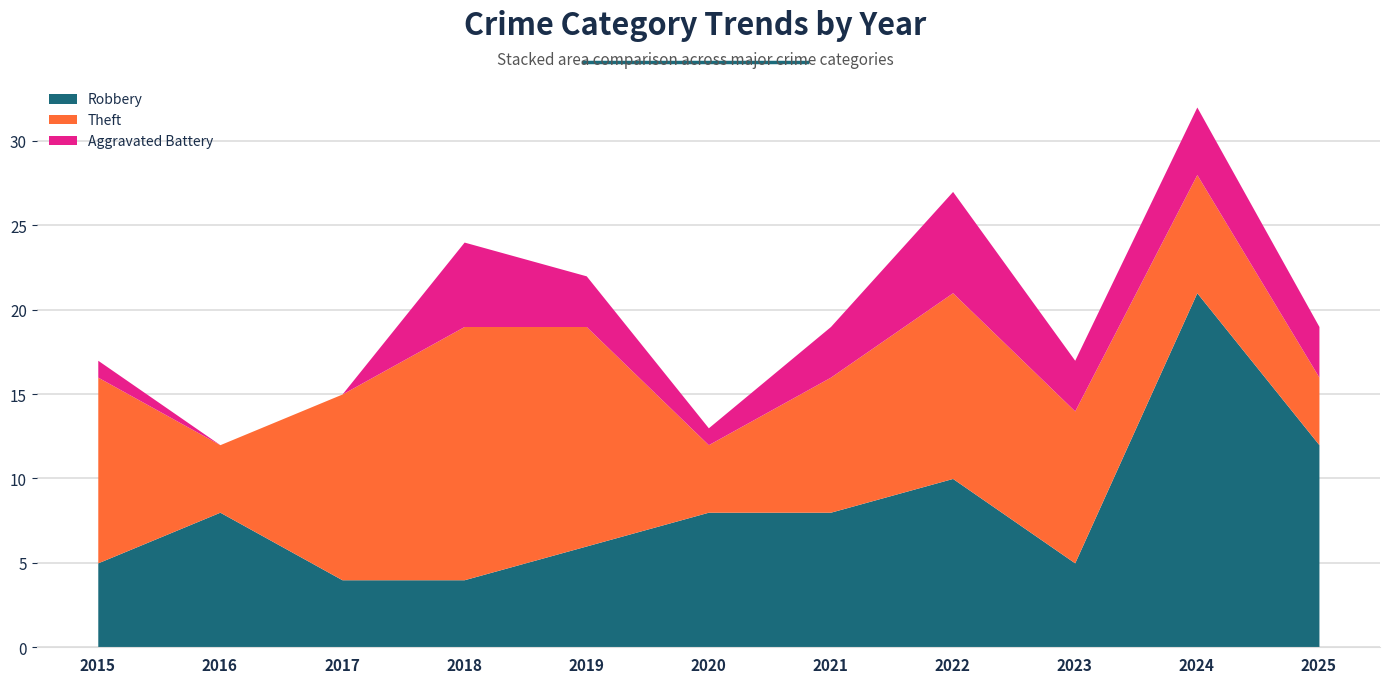

Which series has the largest range (max minus min)?

Robbery